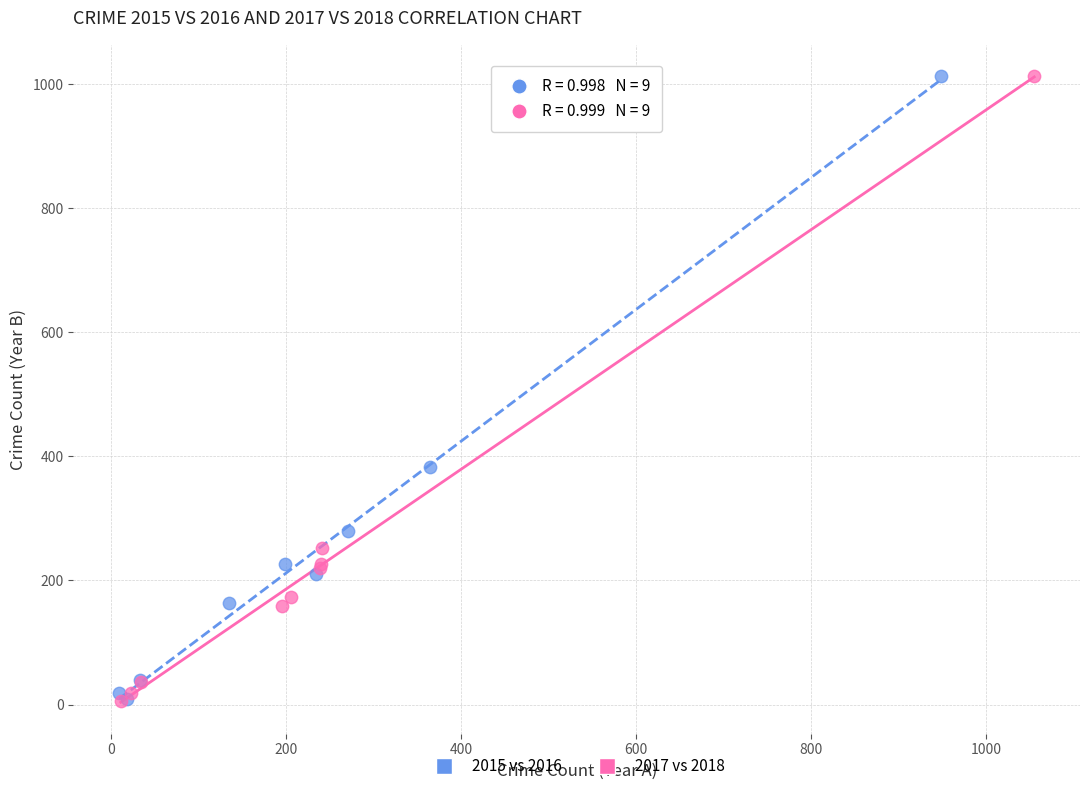

Which series has the widest spread of Y values?

2017 vs 2018